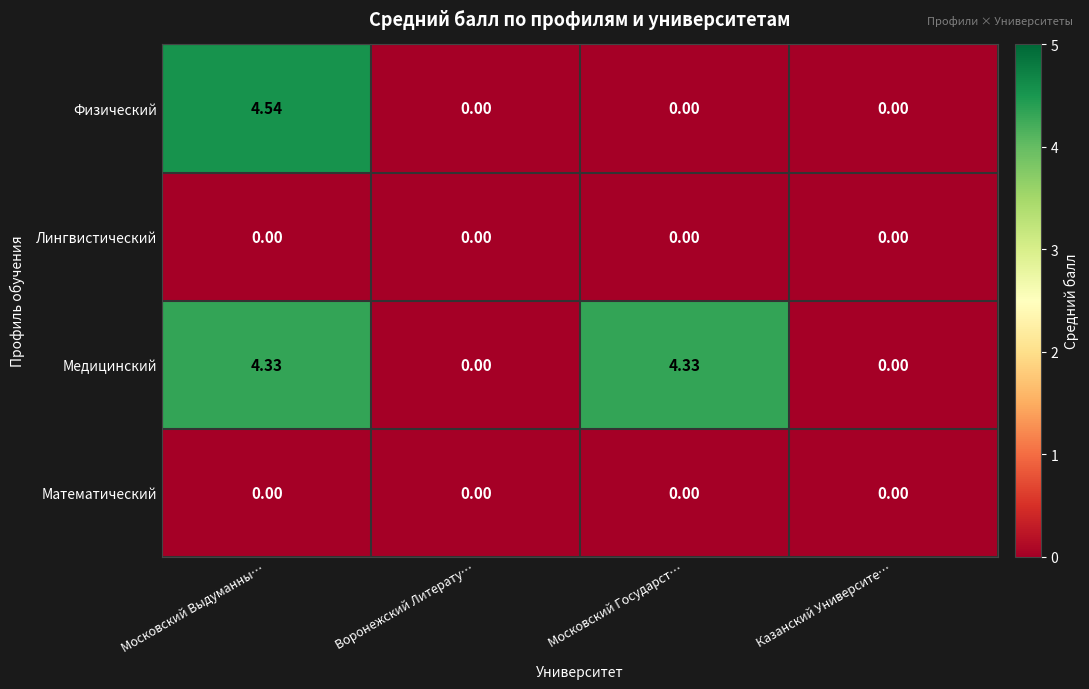

Which label corresponds to the largest value in the chart?

Московский Выдуманны…